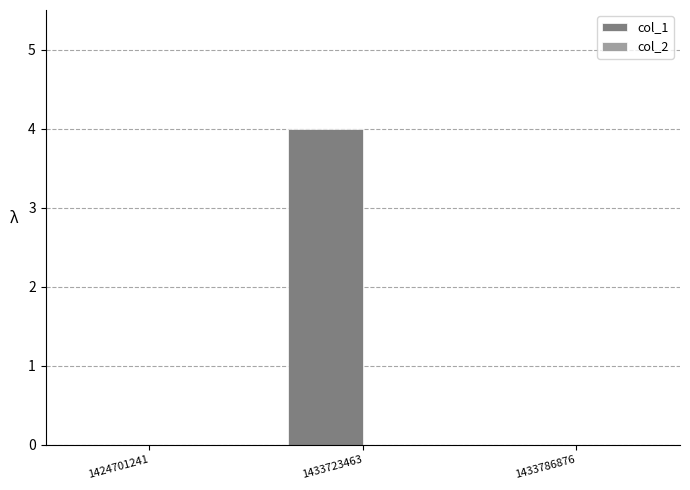

Is it true that the value at 1433786876 is 0?

True